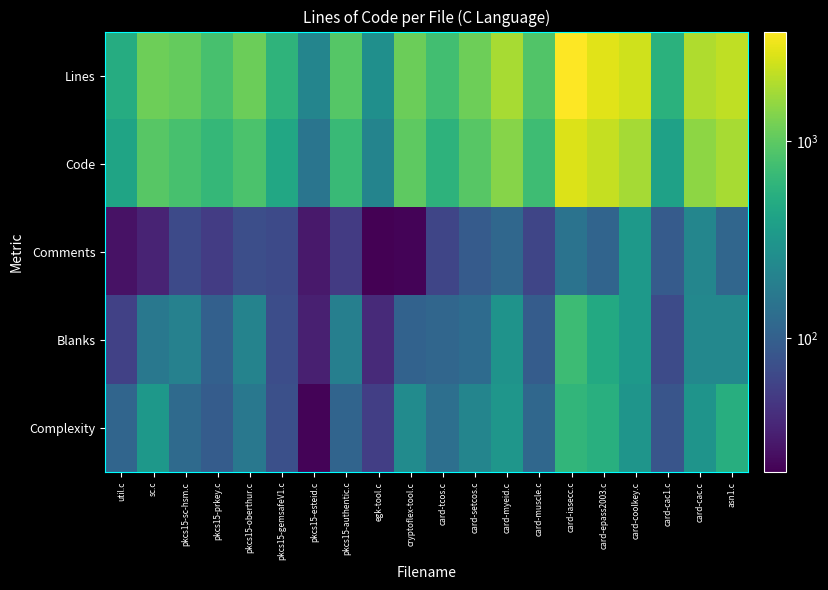

What is the maximum value shown in the chart?

3577